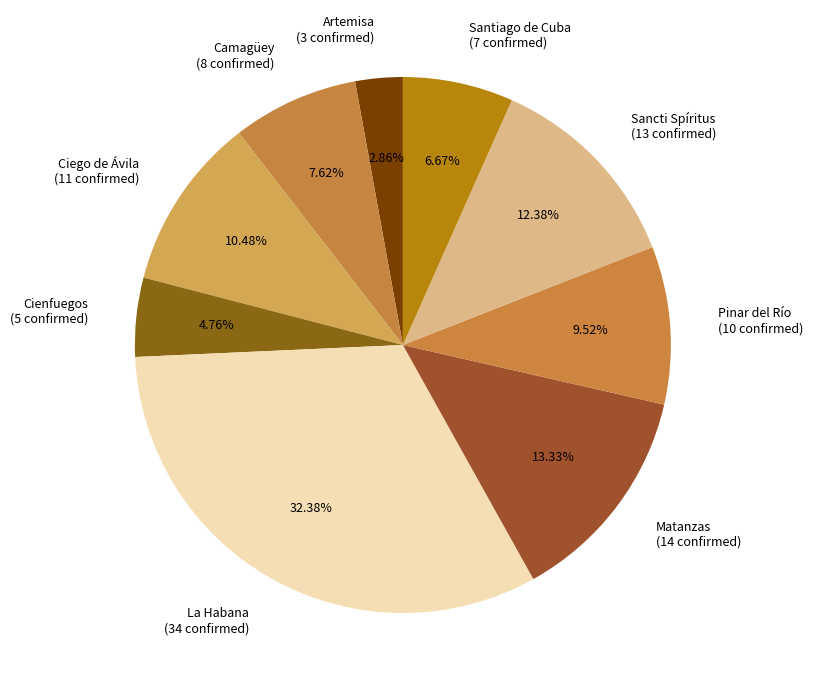

Count the number of slices in the pie.

9